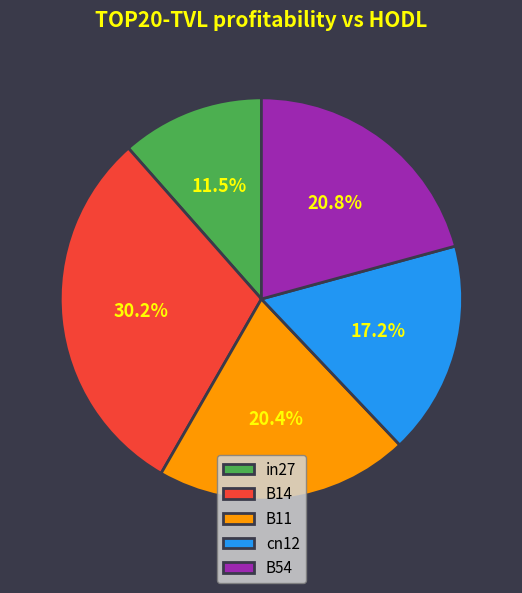

How many segments does this pie chart have?

5